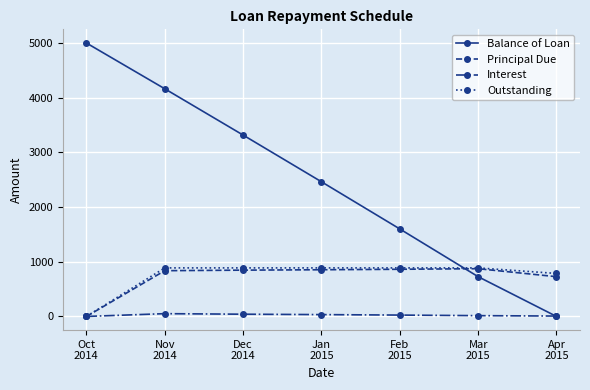

What is the sum of all Outstanding values?

5224.8